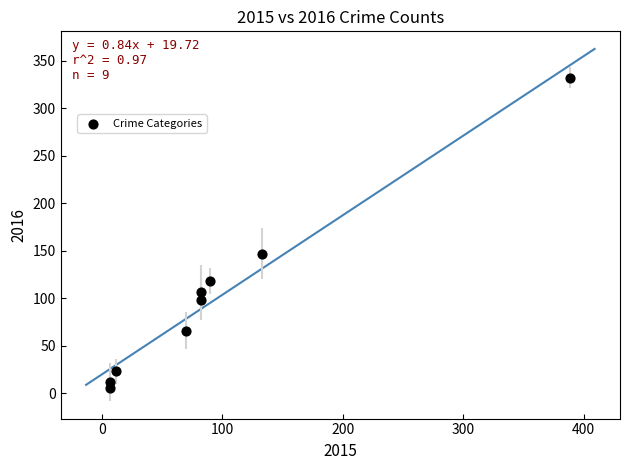

What Y value in the scatter plot is closest to 168?

147